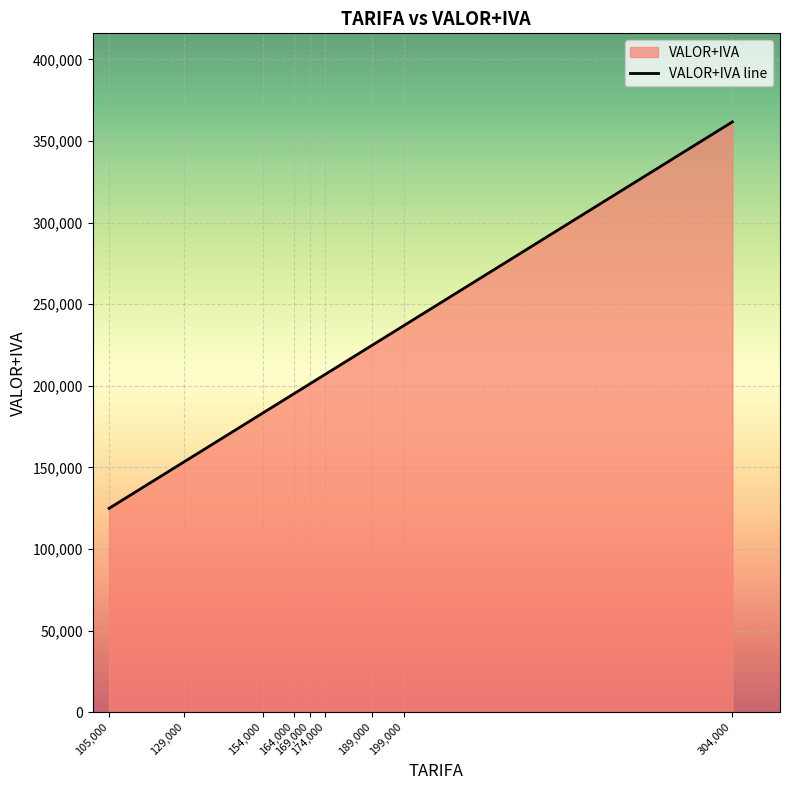

Reading left to right, what are all the values shown in this chart?

105,000=124950	129,000=153510	154,000=183260	164,000=195160	169,000=201110	174,000=207060	189,000=224910	199,000=236810	304,000=361760